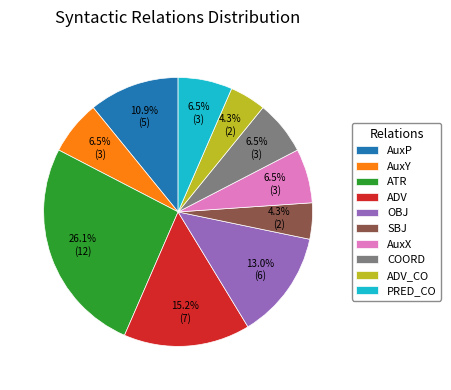

Which slice is the largest?

ATR